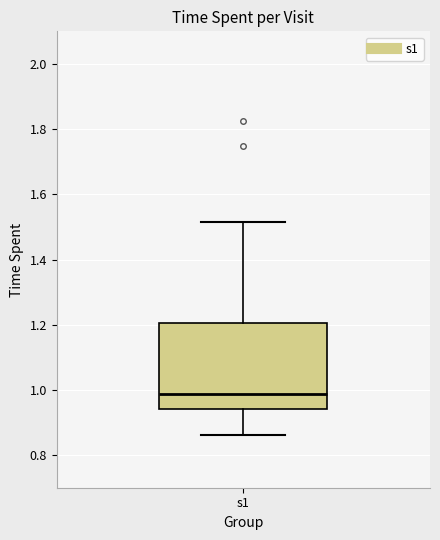

Read this box plot against the y-axis: the position of the median line, the range covered by the box, and the ends of both whiskers. The values are not printed on the chart, so give them approximately, as read against the axis.

median 0.98, box 0.94 to 1.20, whiskers 0.86 to 1.52